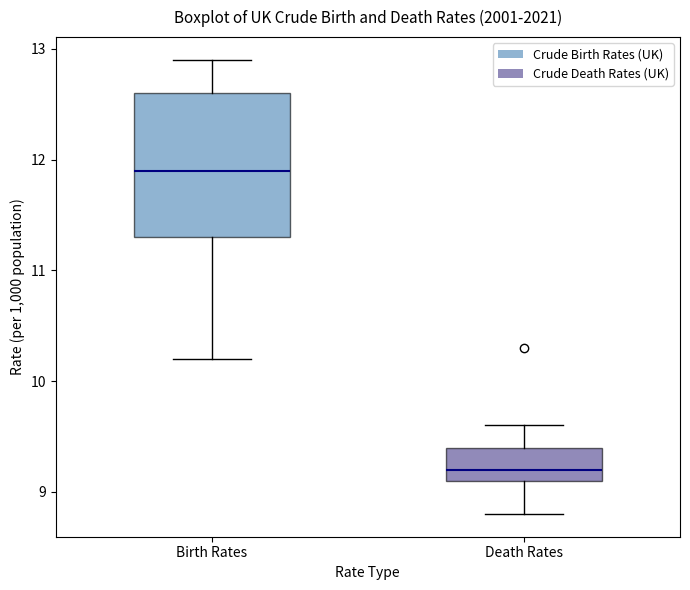

Reading left to right, transcribe this box plot: for each box, give where its median line is, the range the box spans, and where its two whiskers end, as read against the y-axis. The values are not printed on the chart, so give them approximately, as read against the axis.

Birth Rates: median 11.9, box 11.3 to 12.6, whiskers 10.2 to 12.9
Death Rates: median 9.2, box 9.1 to 9.4, whiskers 8.8 to 9.6